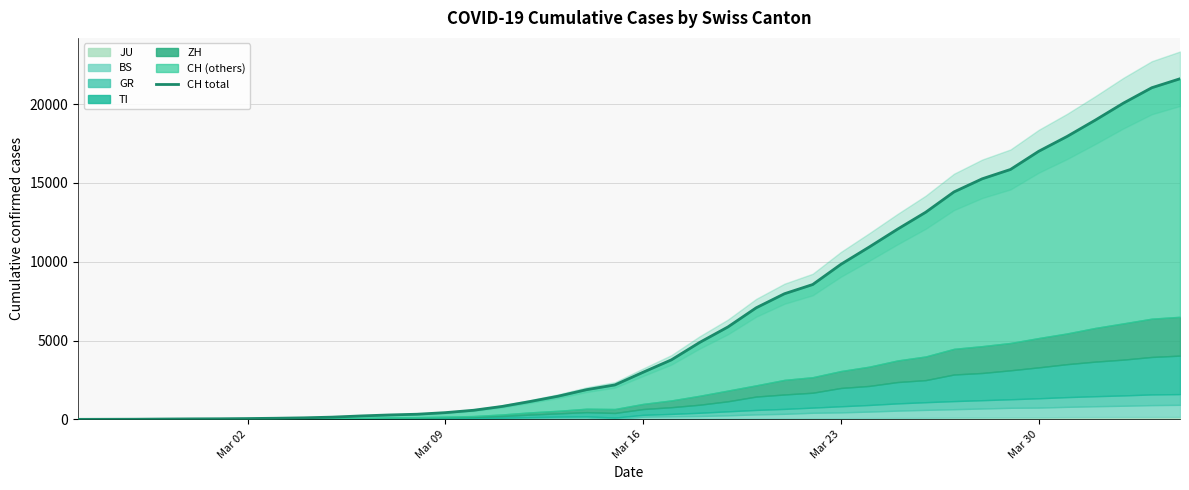

Is it true that the value at Mar 09 is 1?

False